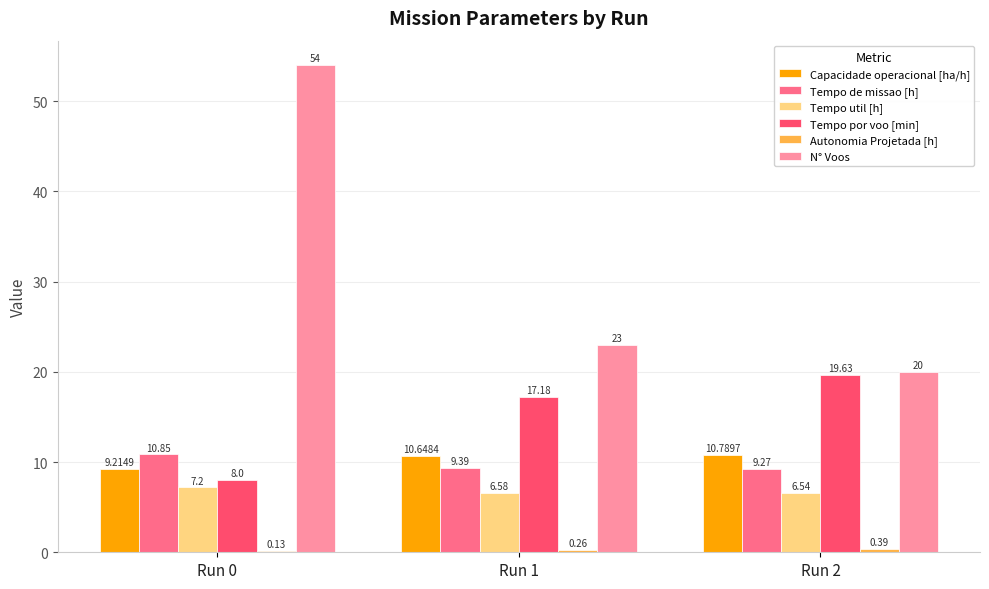

Which series has the largest total across all categories?

N° Voos